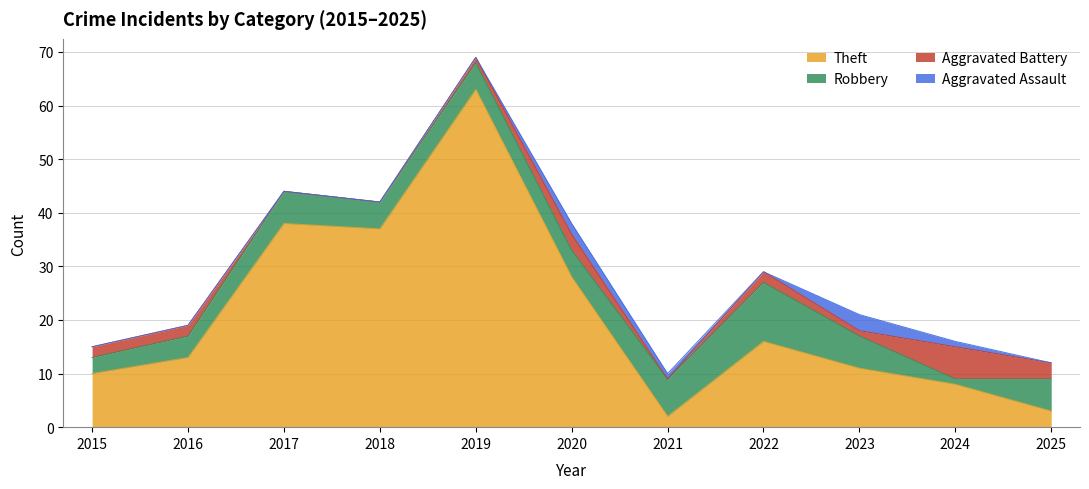

What is the approximate value of Robbery at 2022, to the nearest 10?

10